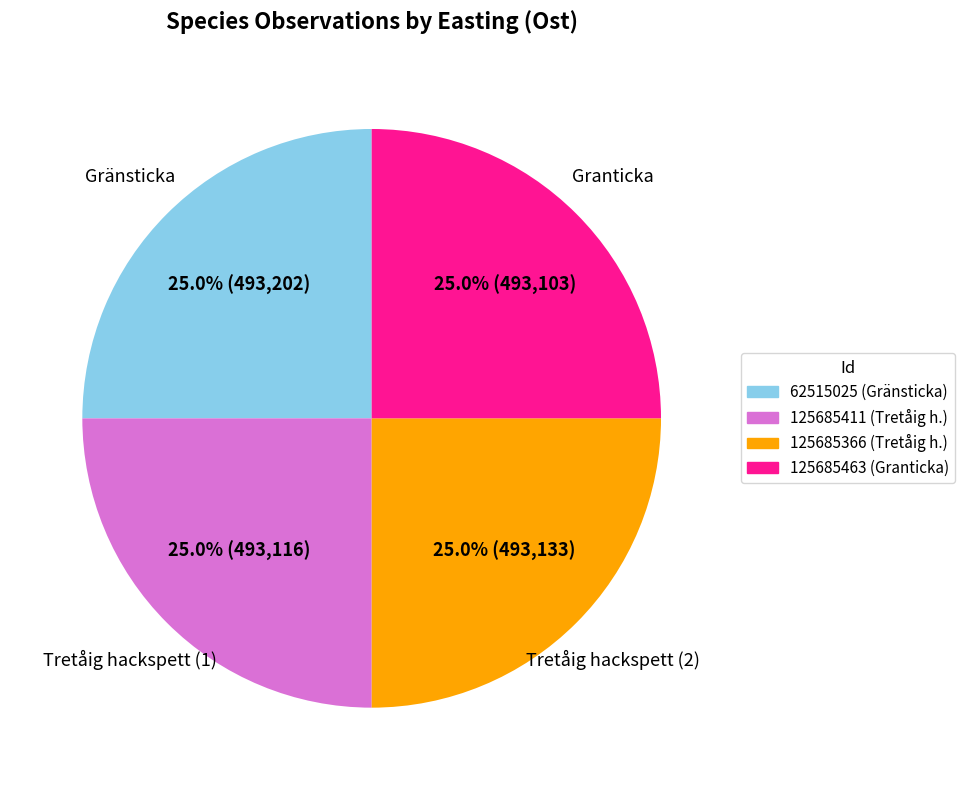

Approximately how many times larger is the value at 125685366 (Tretåig h.) compared to 125685463 (Granticka)?

1.0